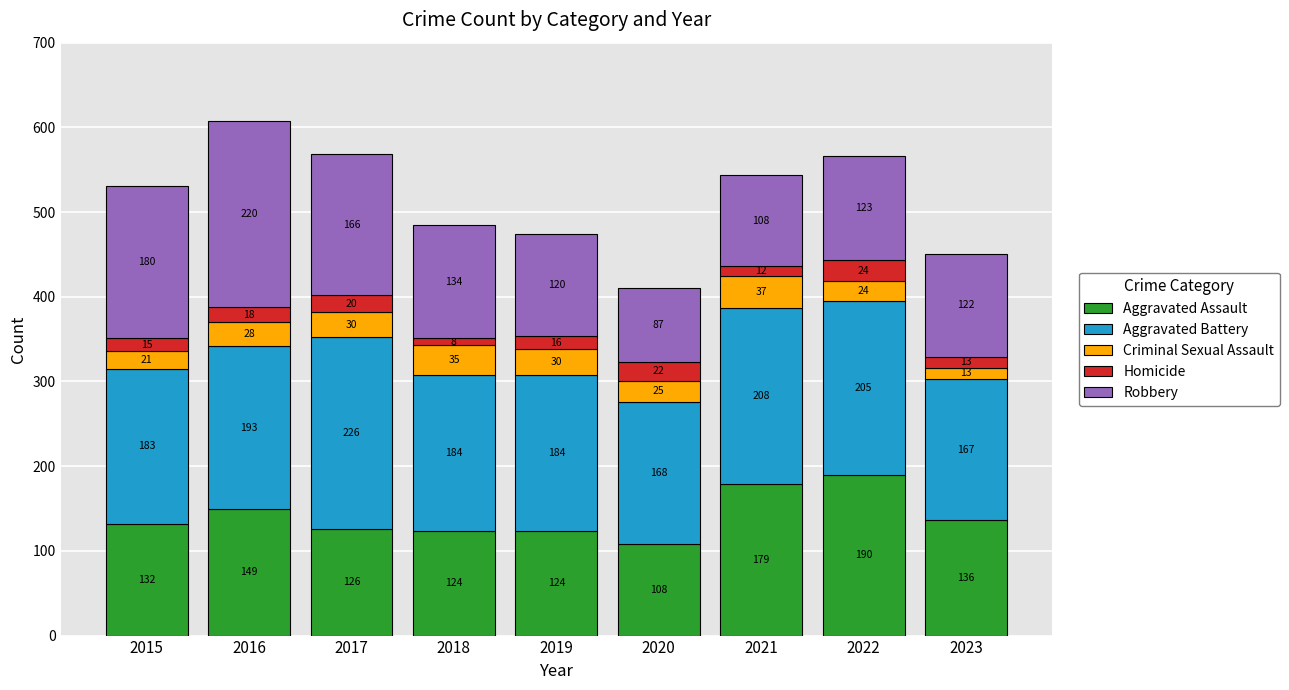

The Aggravated Assault series shows 279 at 2022. True or false?

False